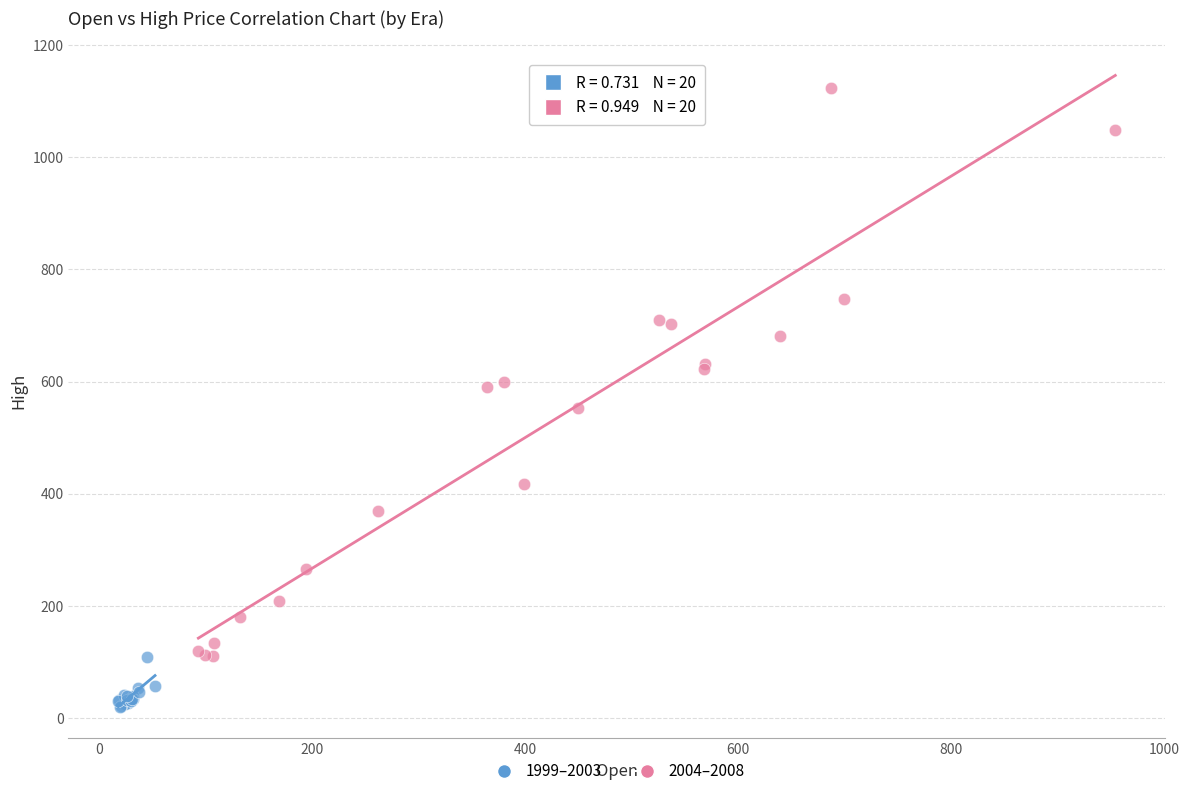

Which series has the widest spread of Y values?

2004–2008